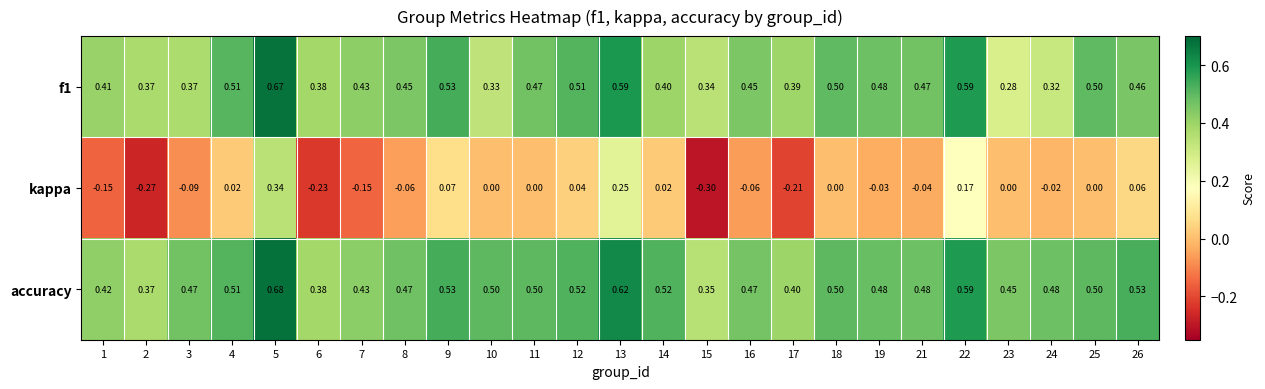

Count the number of data series in this chart.

3